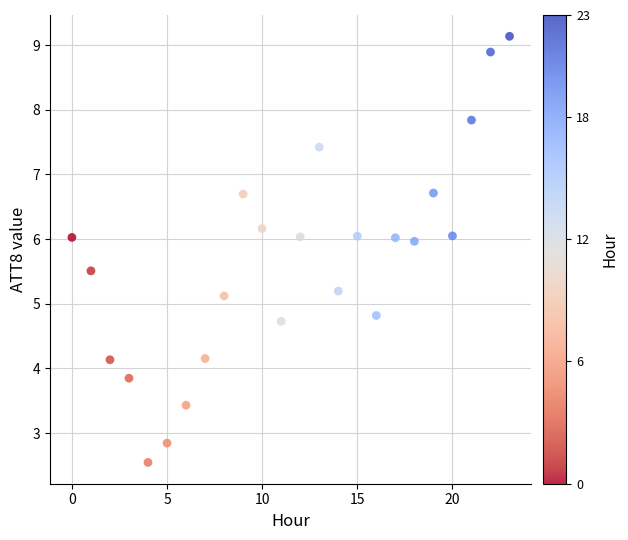

What is the range of Y values (max minus min)?

6.6